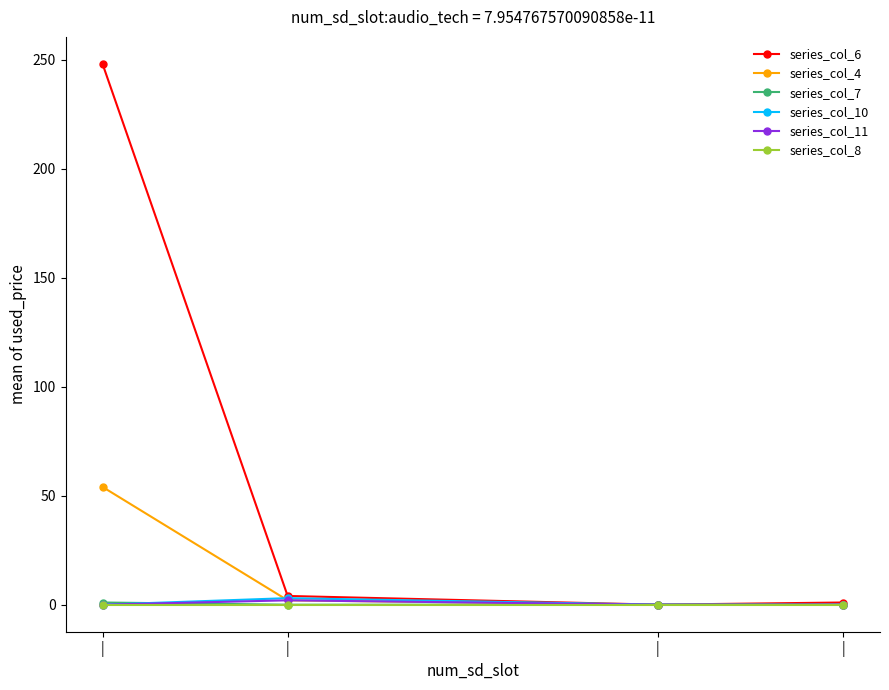

What are all the series names shown in the legend?

series_col_6, series_col_4, series_col_7, series_col_10, series_col_11, series_col_8